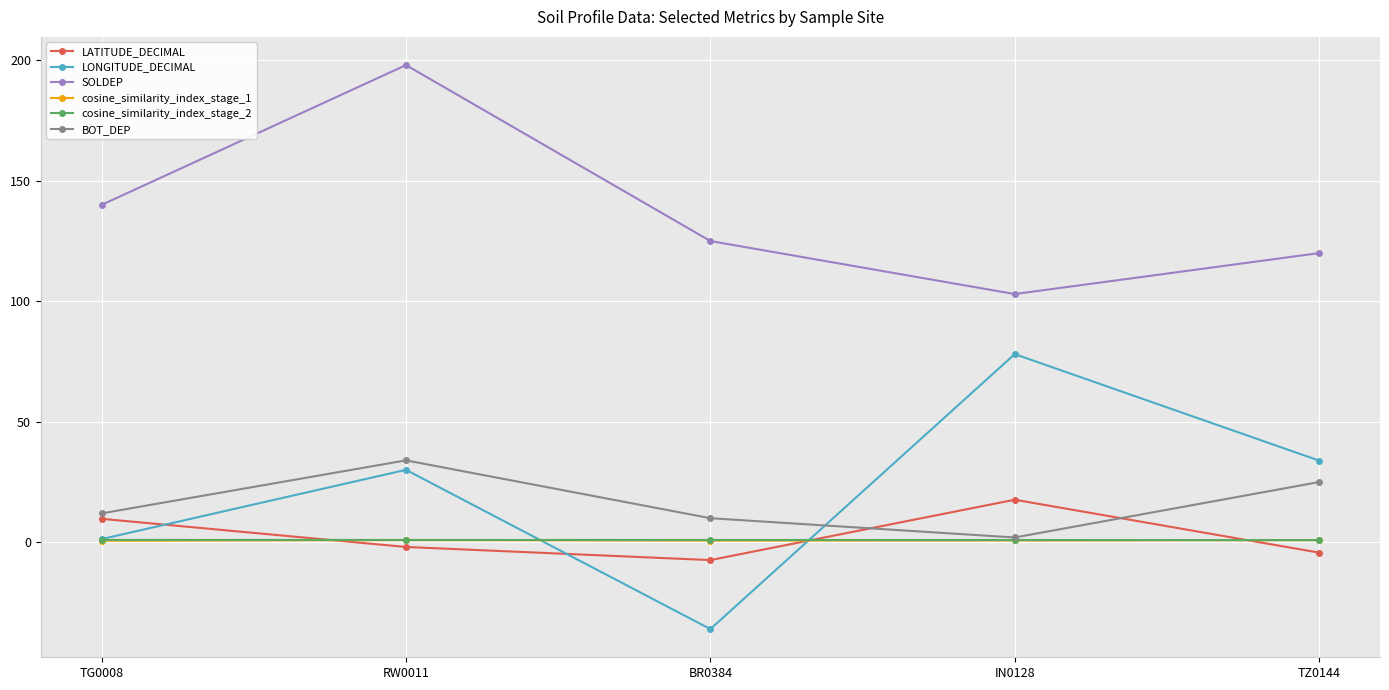

Where is the first local maximum for LATITUDE_DECIMAL?

IN0128